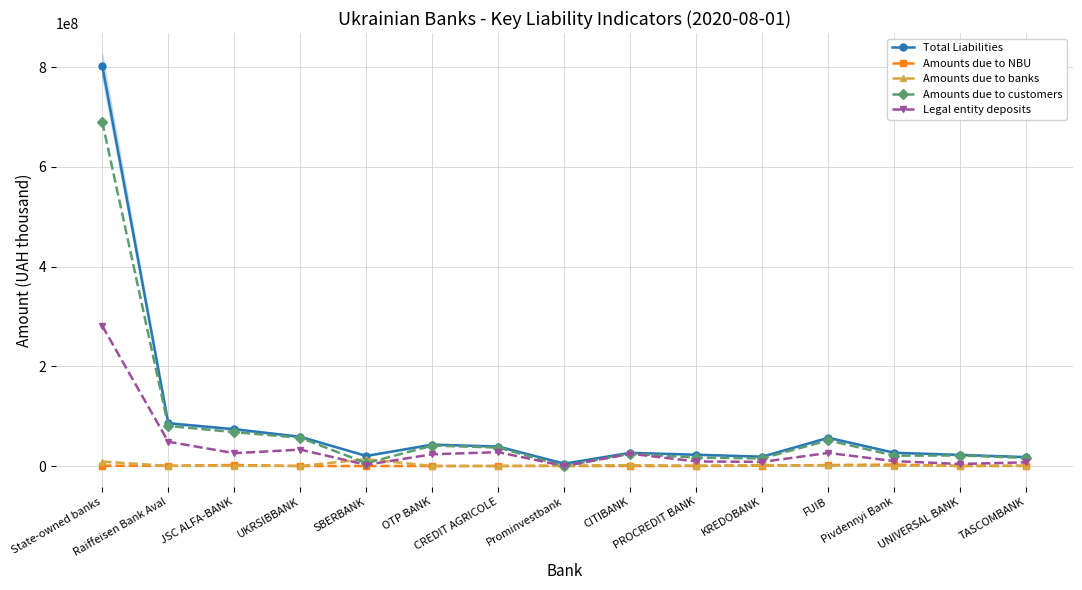

Reading left to right, what are all the values shown in this chart?

Total Liabilities: State-owned banks=802786252.0	Raiffeisen Bank Aval=85762784.2	JSC ALFA-BANK=73816937.5	UKRSIBBANK=58601667.5	SBERBANK=20239869.6	OTP BANK=42915869.7	CREDIT AGRICOLE=39023038.1	Prominvestbank=4746346.8	CITIBANK=26462946.1	PROCREDIT BANK=22575640.7	KREDOBANK=18711300.6	FUIB=56659708.8	Pivdennyi Bank=26558203.5	UNIVERSAL BANK=22272550.2	TASCOMBANK=17852468.6
Amounts due to NBU: State-owned banks=525834.3	Raiffeisen Bank Aval=400000.6	JSC ALFA-BANK=2014854.0	UKRSIBBANK=0.0	SBERBANK=0.0	OTP BANK=0.0	CREDIT AGRICOLE=0.0	Prominvestbank=0.0	CITIBANK=0.0	PROCREDIT BANK=0.0	KREDOBANK=650000.0	FUIB=1900302.3	Pivdennyi Bank=2800019.7	UNIVERSAL BANK=0.0	TASCOMBANK=200000.0
Amounts due to banks: State-owned banks=8946606.9	Raiffeisen Bank Aval=174085.9	JSC ALFA-BANK=405248.7	UKRSIBBANK=0.0	SBERBANK=13785616.0	OTP BANK=128.9	CREDIT AGRICOLE=9667.1	Prominvestbank=844948.8	CITIBANK=1675500.0	PROCREDIT BANK=644790.4	KREDOBANK=1713664.3	FUIB=1123834.6	Pivdennyi Bank=551636.8	UNIVERSAL BANK=287075.8	TASCOMBANK=511563.6
Amounts due to customers: State-owned banks=690343194.0	Raiffeisen Bank Aval=80347046.8	JSC ALFA-BANK=67931624.5	UKRSIBBANK=56721524.1	SBERBANK=5706380.9	OTP BANK=40925031.5	CREDIT AGRICOLE=37021360.5	Prominvestbank=34650.7	CITIBANK=24649403.8	PROCREDIT BANK=16831207.6	KREDOBANK=15275275.6	FUIB=51511324.8	Pivdennyi Bank=20734024.8	UNIVERSAL BANK=21042817.4	TASCOMBANK=16290440.6
Legal entity deposits: State-owned banks=281005177.1	Raiffeisen Bank Aval=48658821.4	JSC ALFA-BANK=25690752.5	UKRSIBBANK=32876517.3	SBERBANK=2323691.7	OTP BANK=23562856.7	CREDIT AGRICOLE=27736602.1	Prominvestbank=17416.5	CITIBANK=24649288.3	PROCREDIT BANK=9061476.9	KREDOBANK=8296680.0	FUIB=26173018.9	Pivdennyi Bank=9836747.1	UNIVERSAL BANK=4031038.1	TASCOMBANK=7393197.8